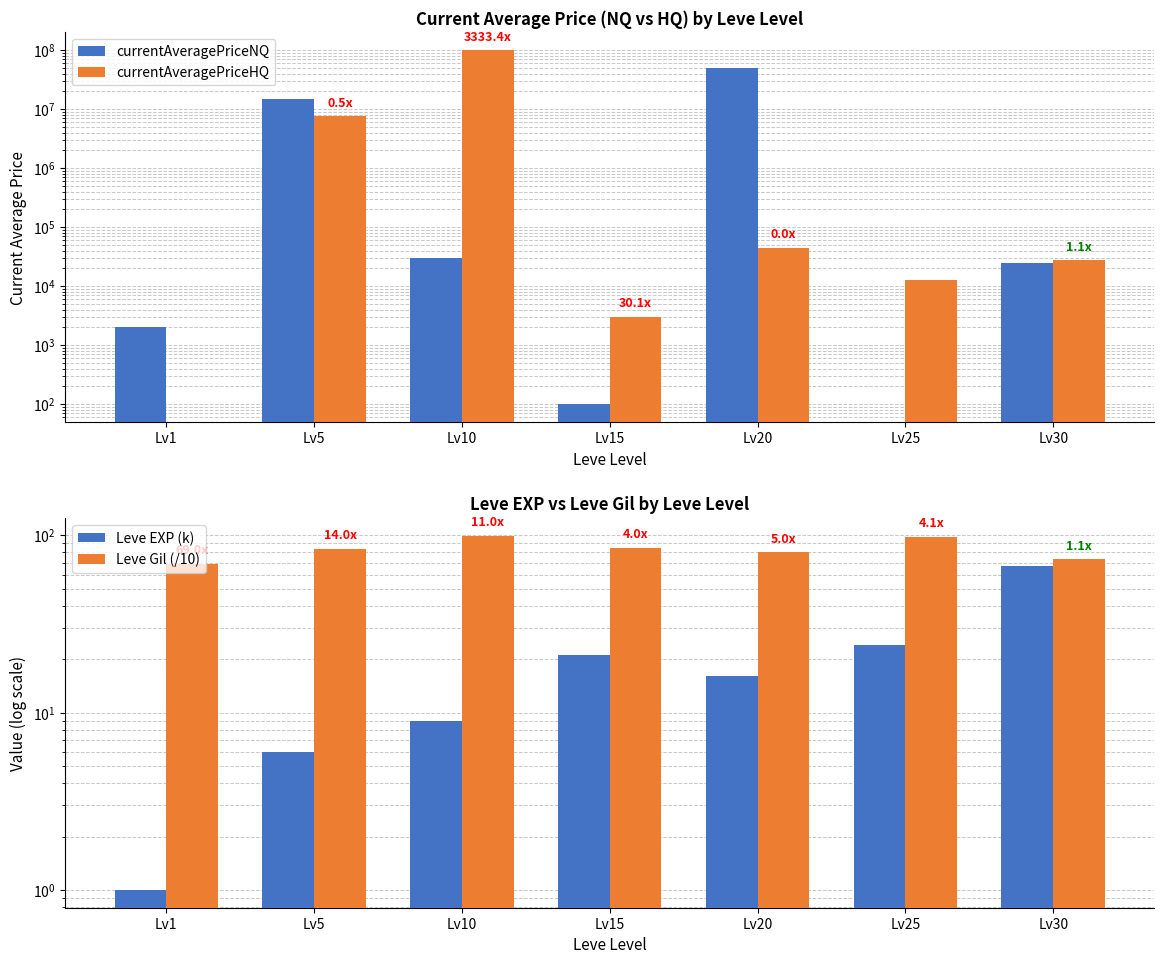

Count the number of categories in the chart.

7